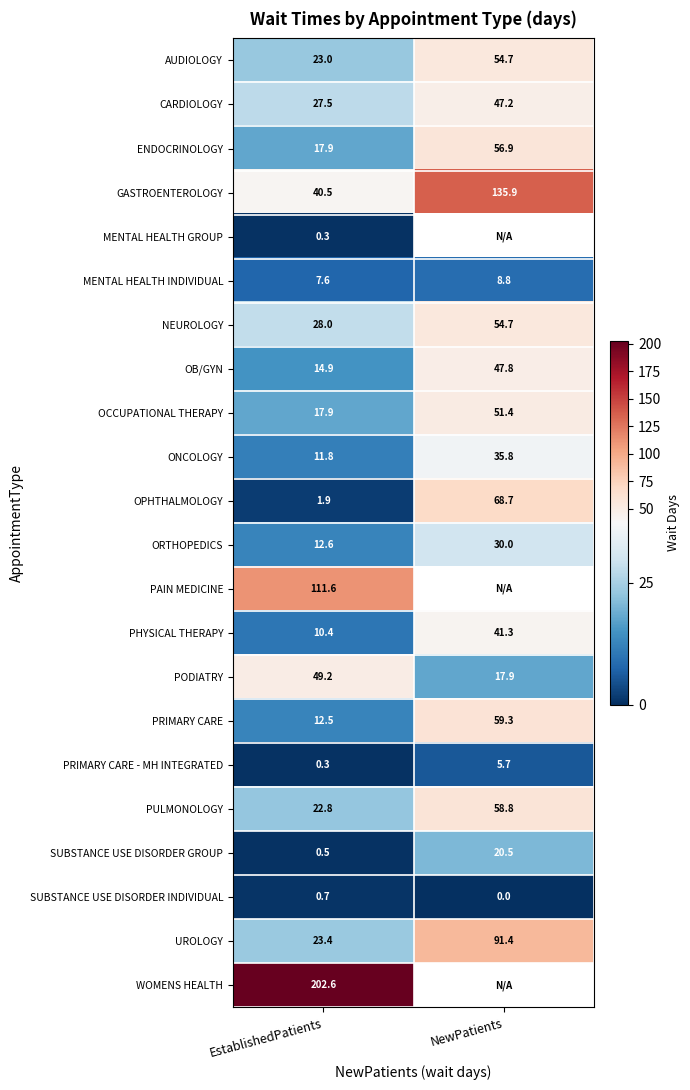

Where does the SUBSTANCE USE DISORDER GROUP series first go above 20?

NewPatients